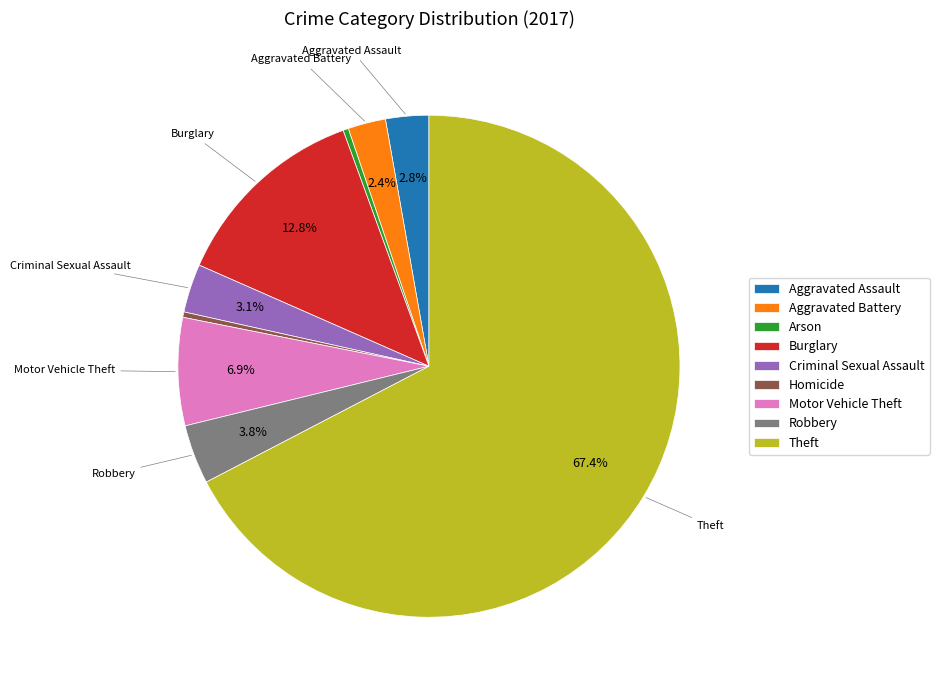

Which has a higher value, Aggravated Battery or Theft?

Theft